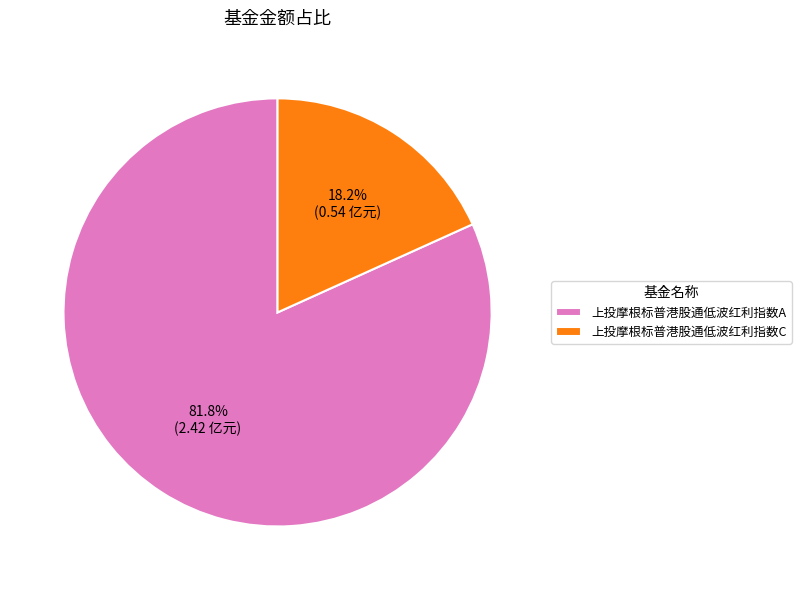

Count the number of slices in the pie.

2